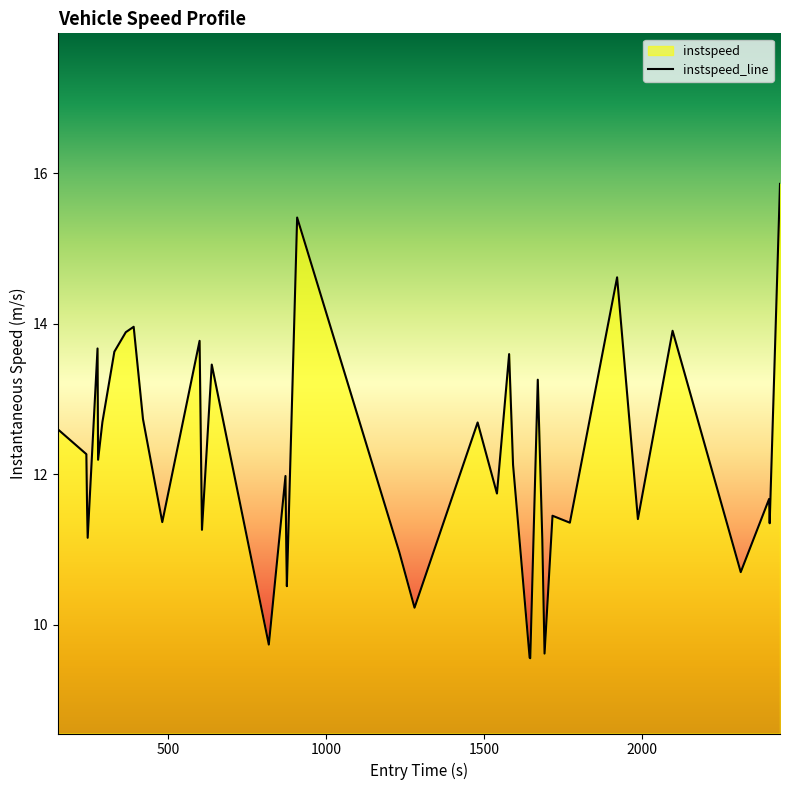

What is the greatest value displayed?

15.9